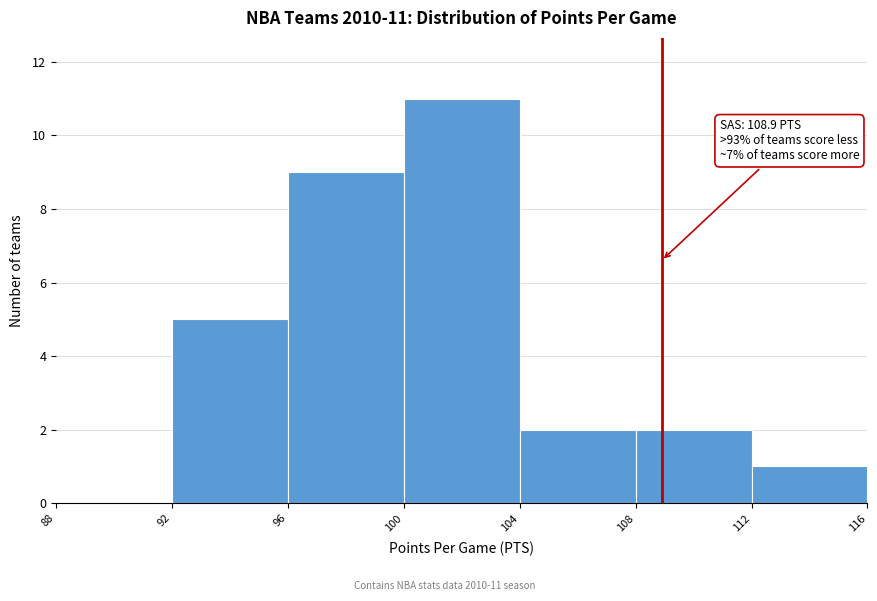

Which range on the x-axis has the tallest bar?

100 to 104